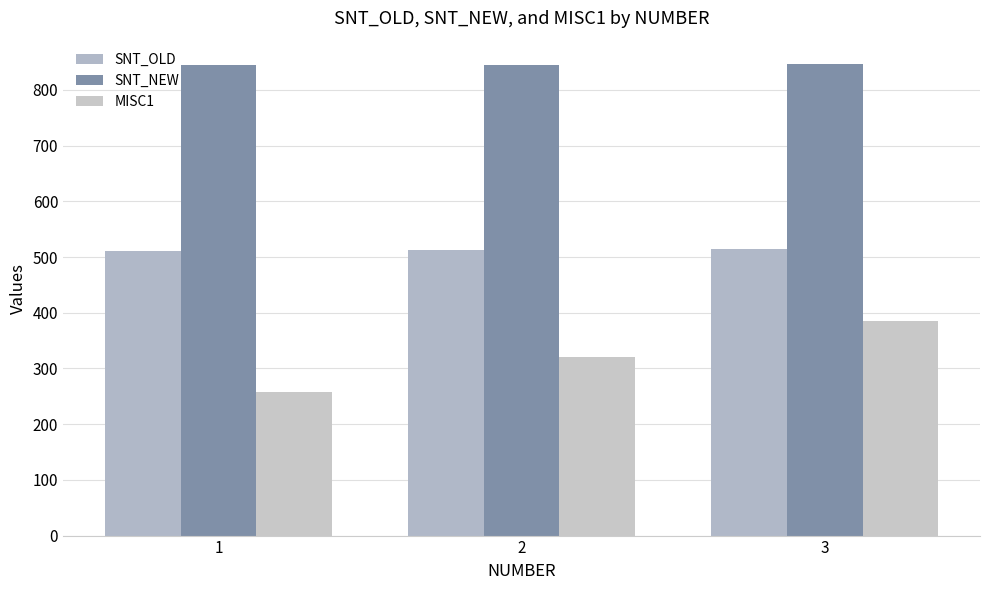

How many values in the SNT_NEW series are below 845?

1